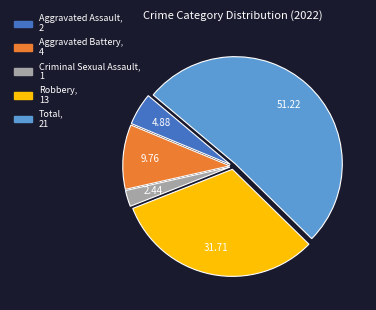

Rank the categories by value from highest to lowest.

Total, Robbery, Aggravated Battery, Aggravated Assault, Criminal Sexual Assault